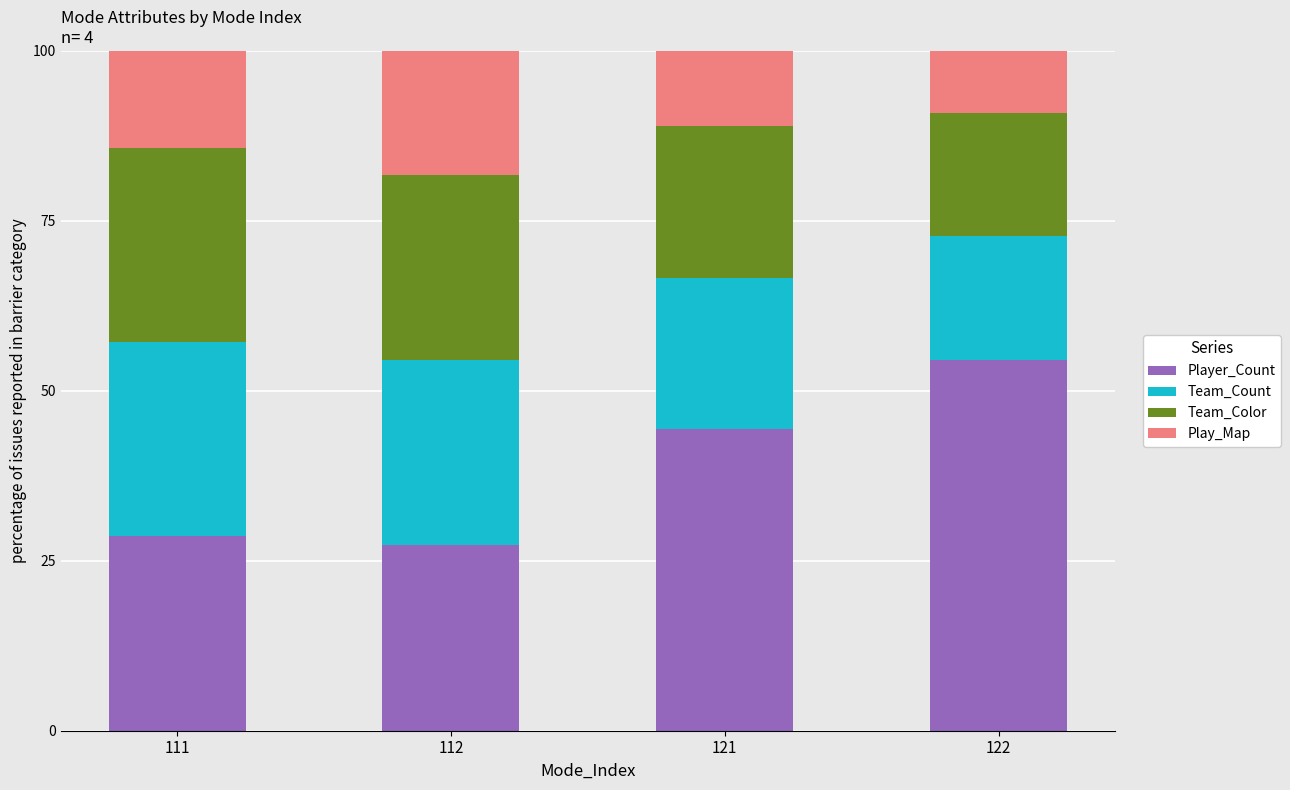

Reading left to right, list the values for the Player_Count series.

28.6	27.3	44.4	54.5